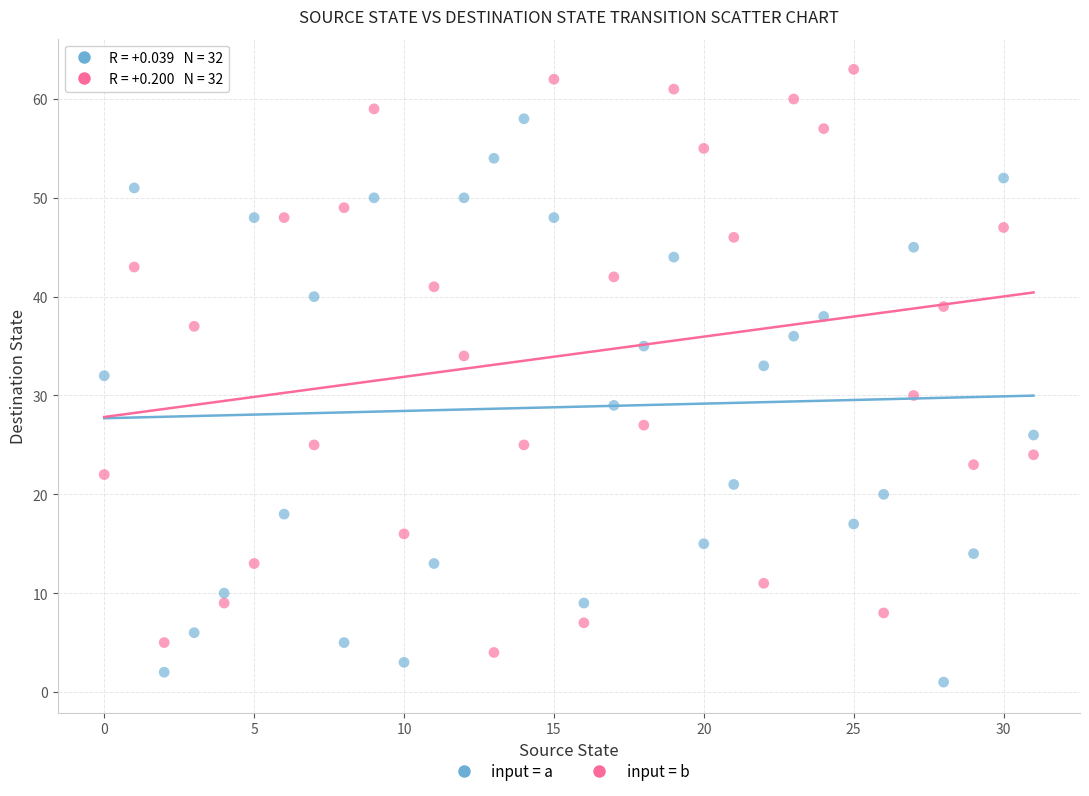

Across all data points, what is the range of Y values (max minus min)?

62